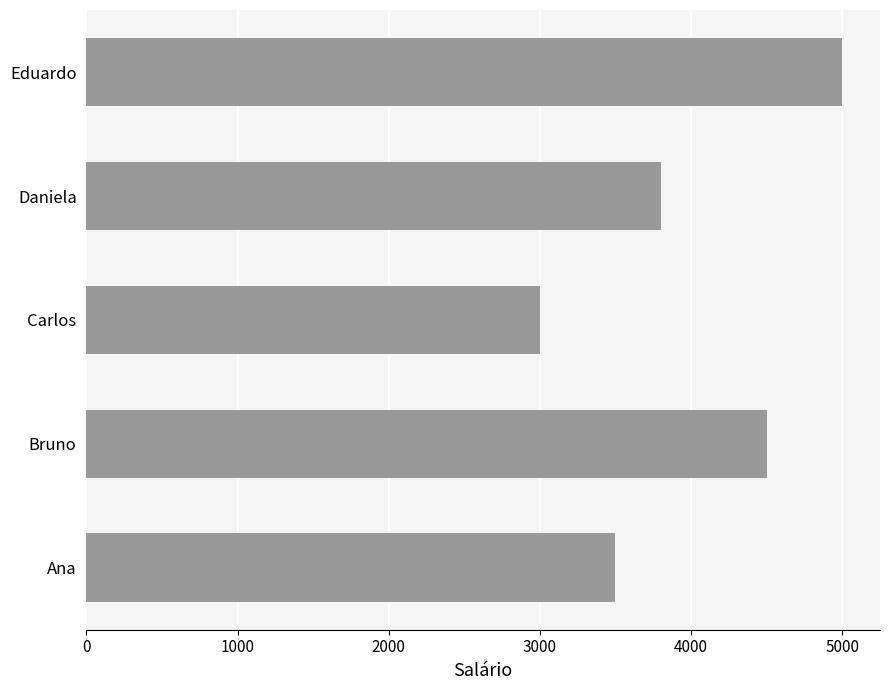

How many distinct data groups are displayed?

1